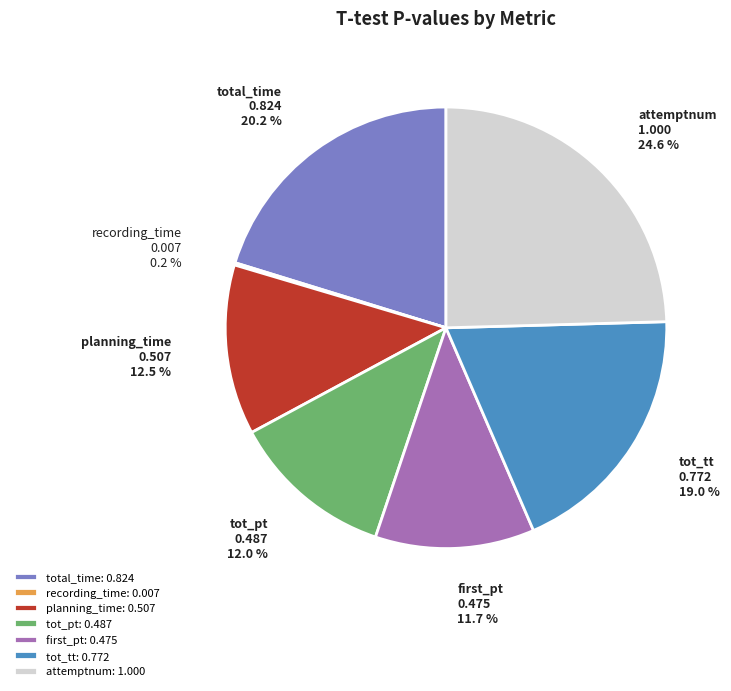

To the nearest percent, what is the difference between the first_pt and tot_tt slice percentages?

7%